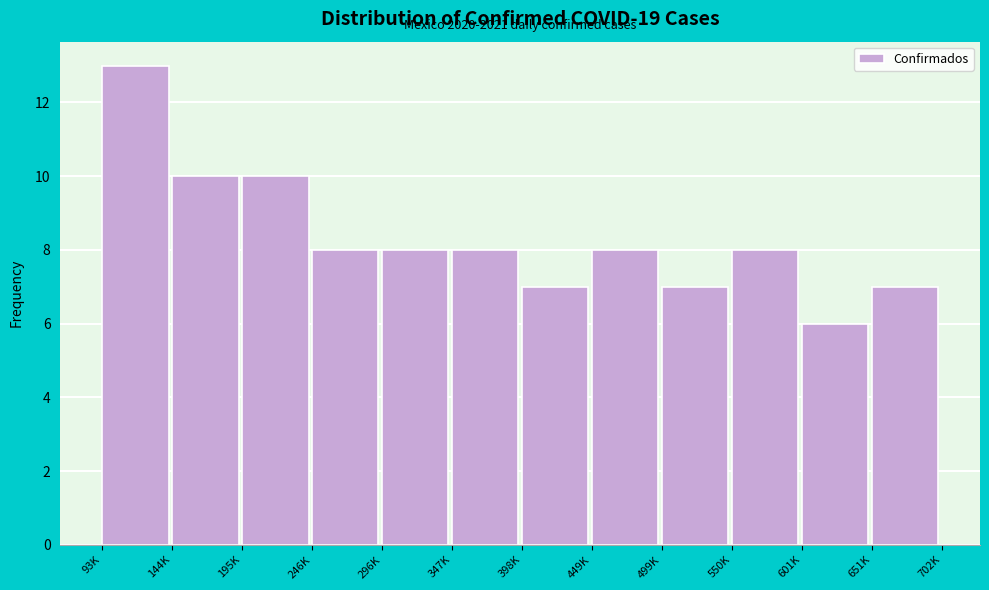

Reading left to right, extract all data points from this chart.

13	10	10	8	8	8	7	8	7	8	6	7